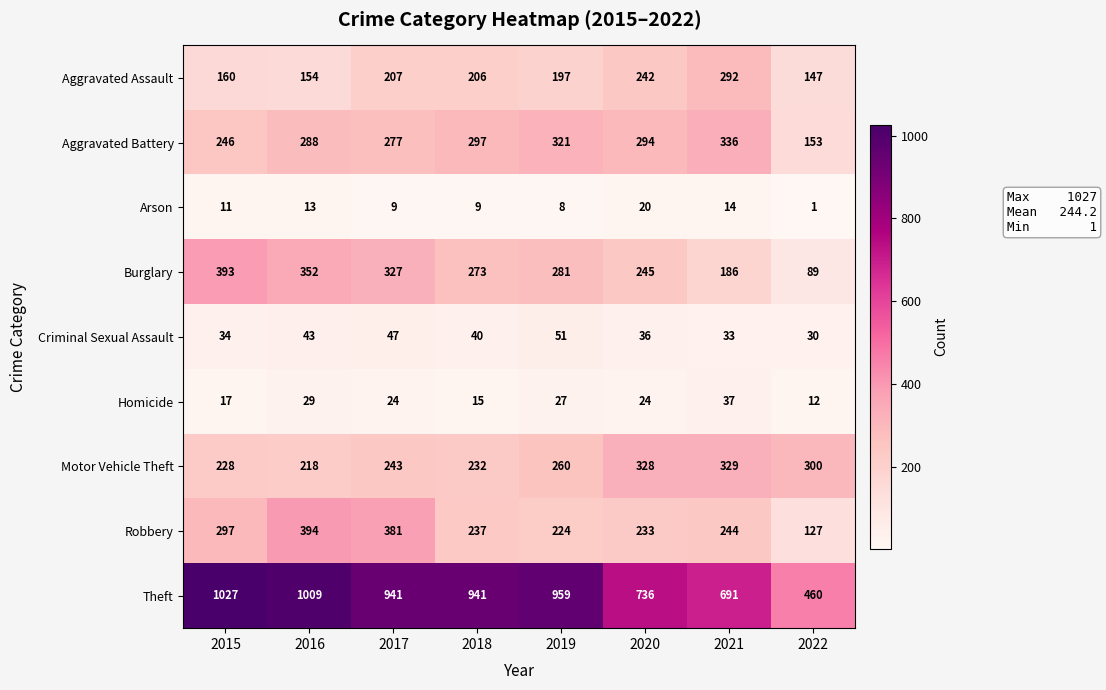

At 2015, list the series in order from largest to smallest.

Theft, Burglary, Robbery, Aggravated Battery, Motor Vehicle Theft, Aggravated Assault, Criminal Sexual Assault, Homicide, Arson